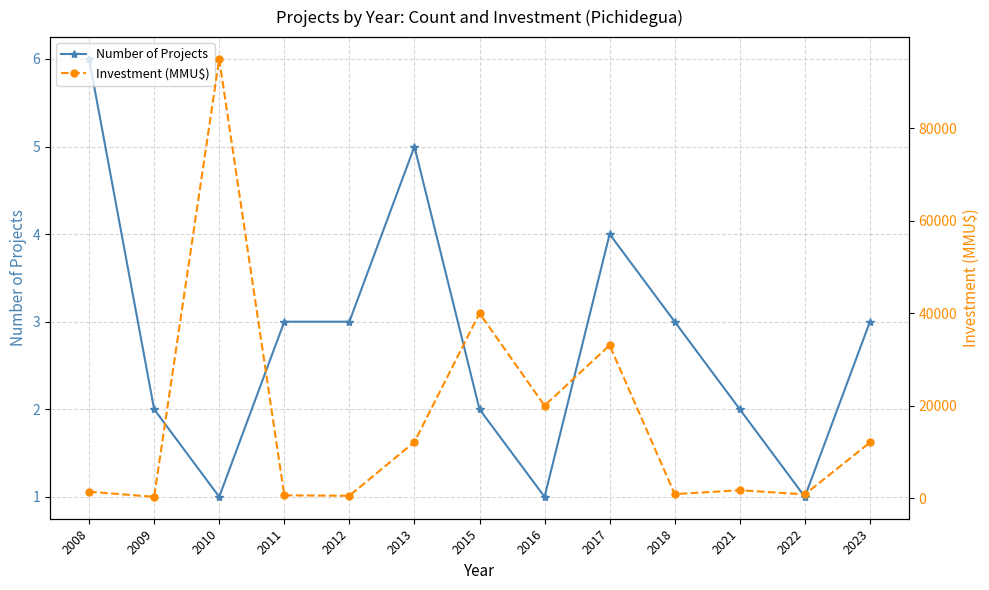

In Number of Projects, how many points are lower than both neighbors (excluding endpoints)?

3